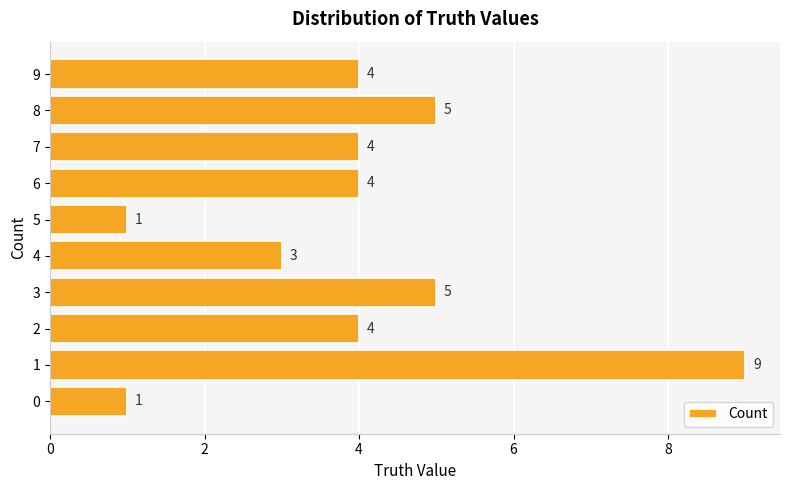

Does the chart contain any negative values?

No